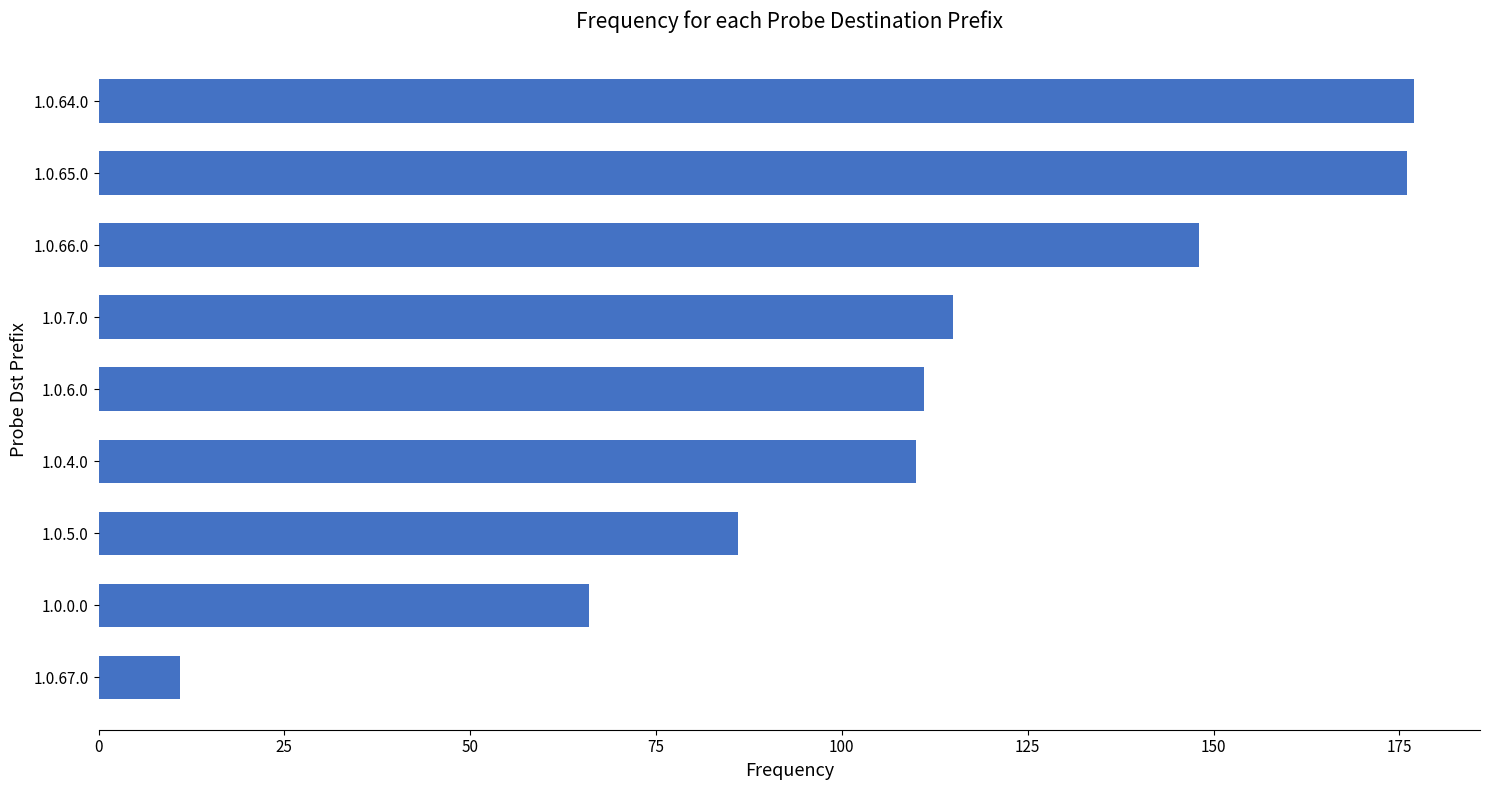

What is the average value?

111